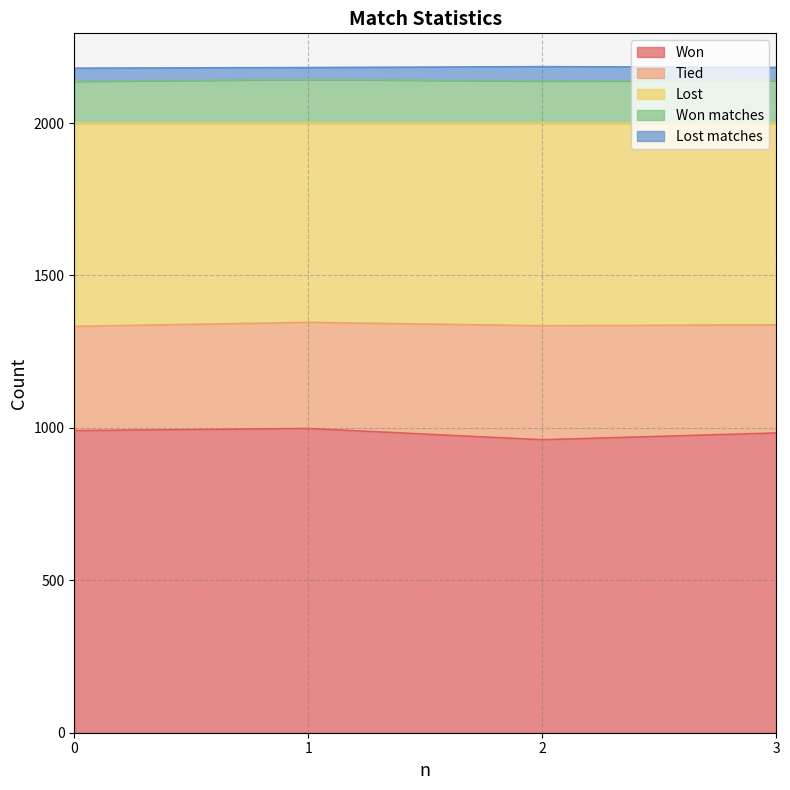

What is the total value across all series at 2?

2185.0